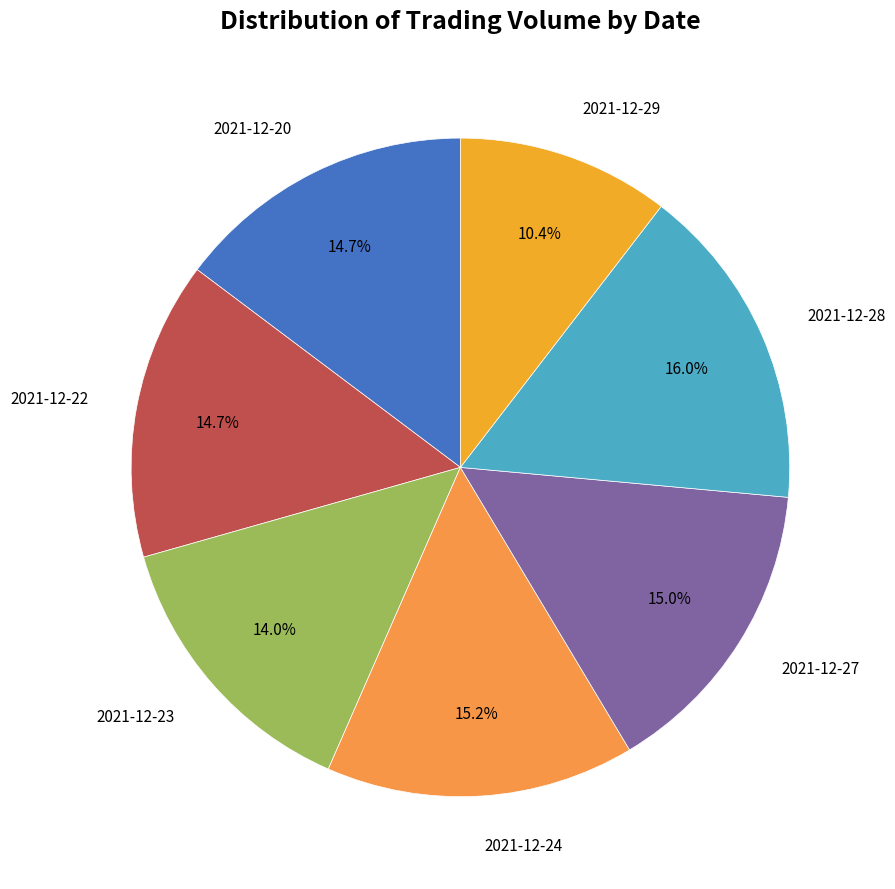

How many slices are in this pie chart?

7